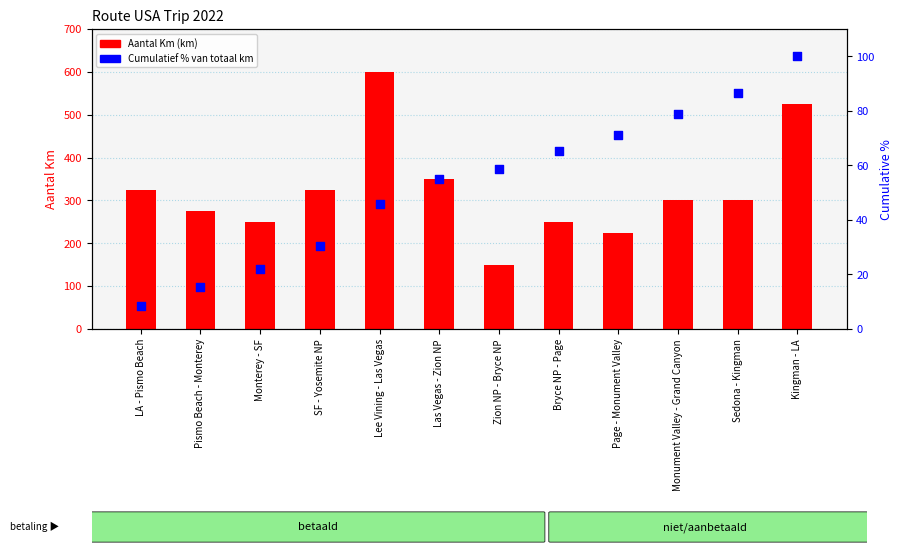

At how many categories does at least one series exceed 456?

2